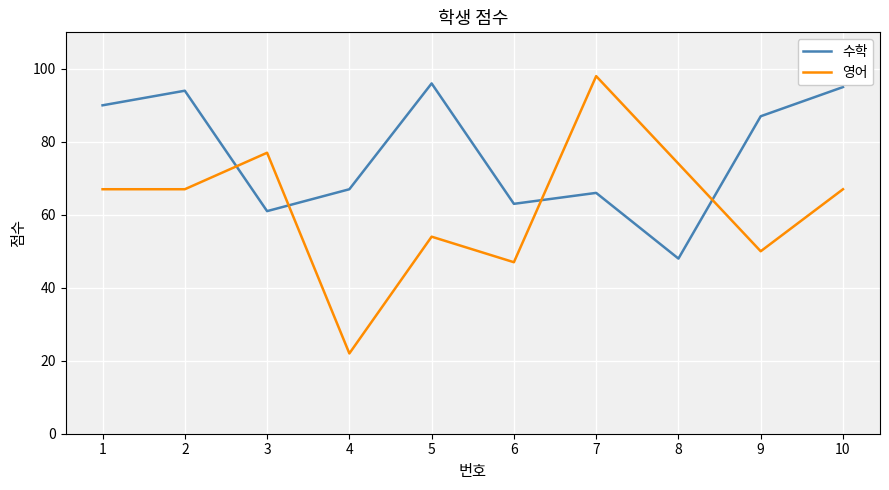

After their last crossing, which series has the higher values: 수학 or 영어?

수학